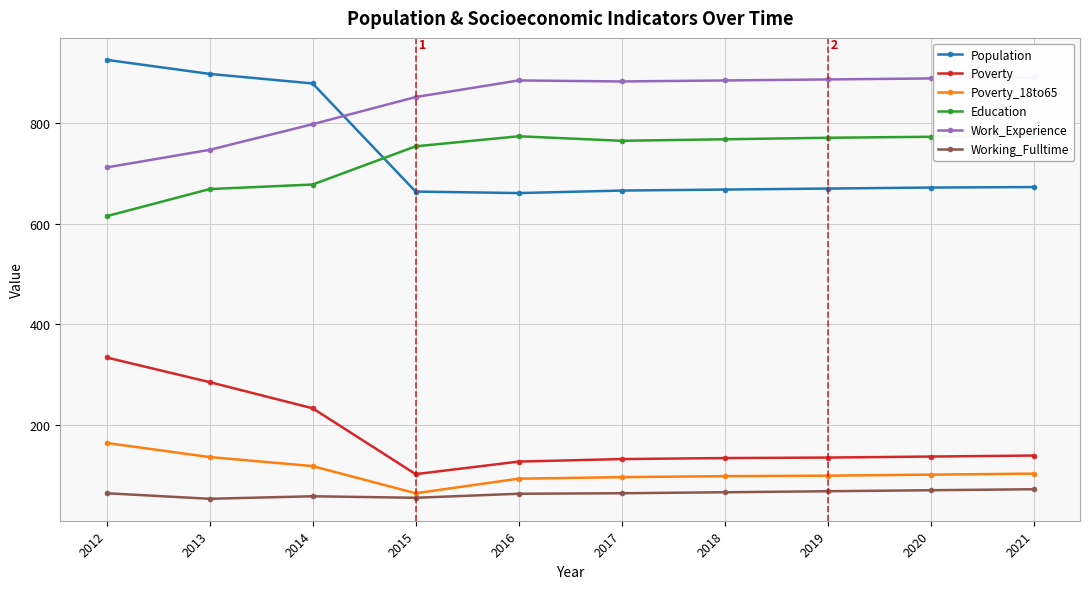

In Working_Fulltime, how many points are higher than both neighbors (excluding endpoints)?

1